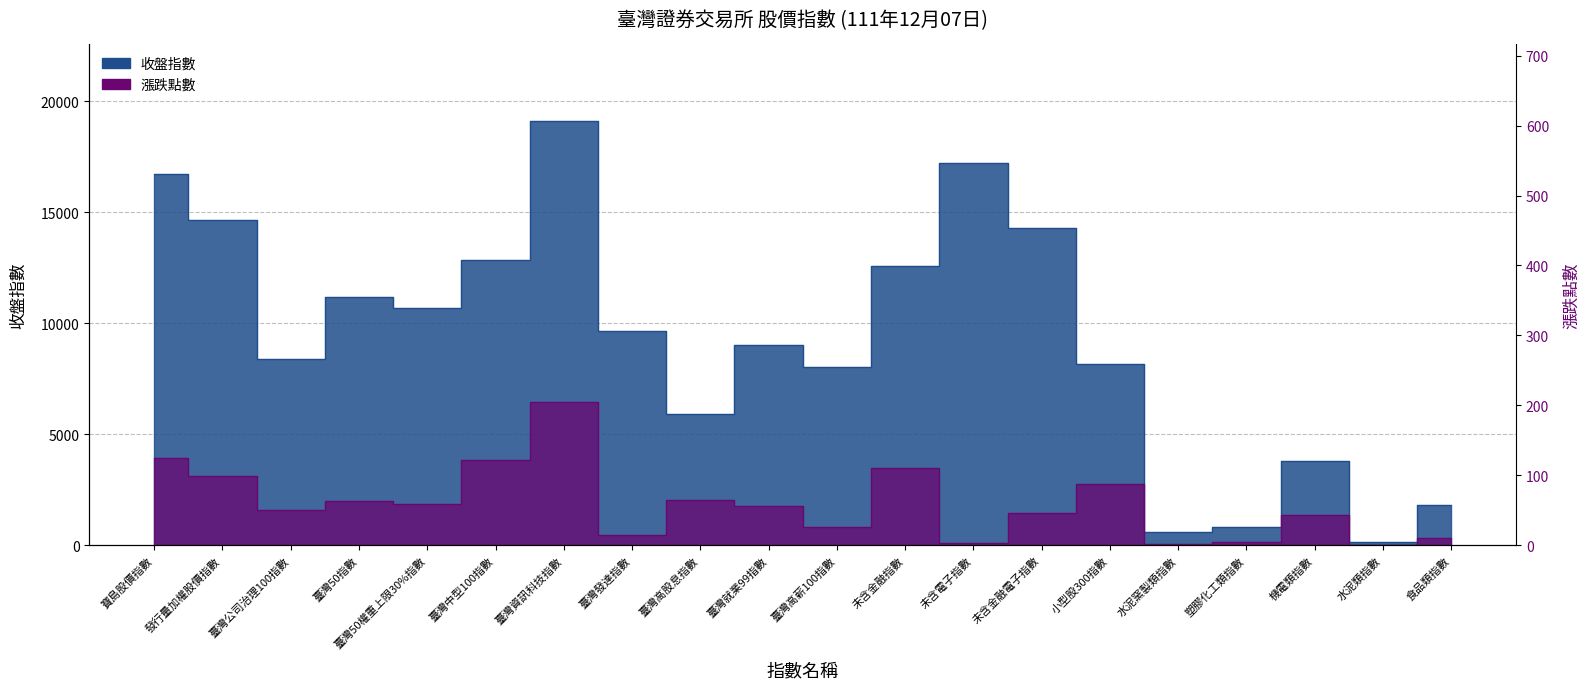

What is the lowest value of the 漲跌點數 series?

0.4